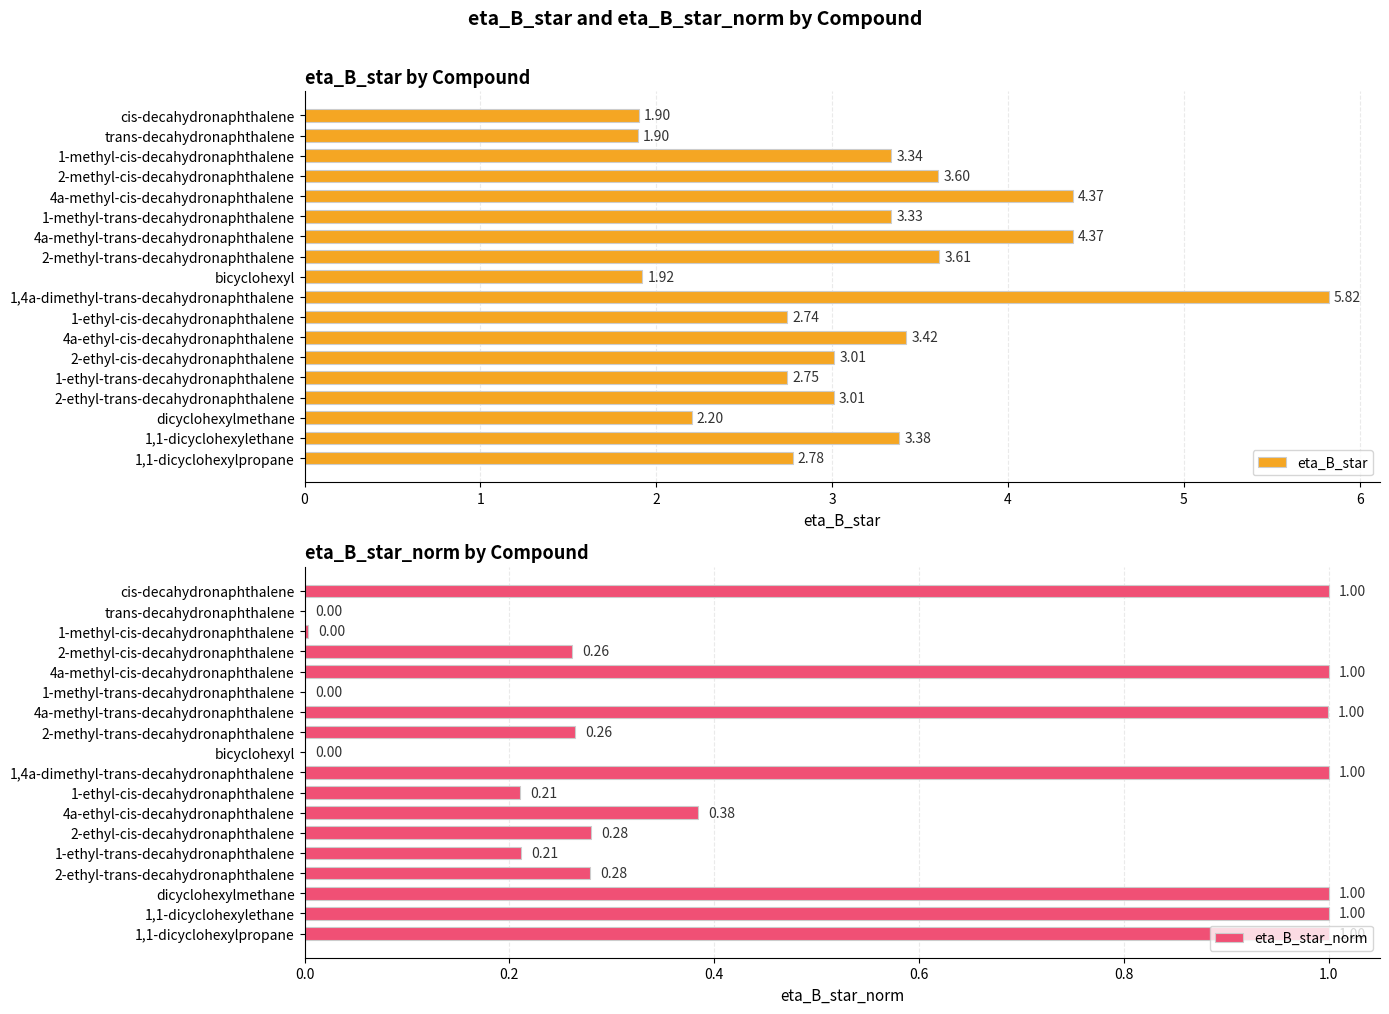

Which category has the highest value in the eta_B_star series?

1,4a-dimethyl-trans-decahydronaphthalene